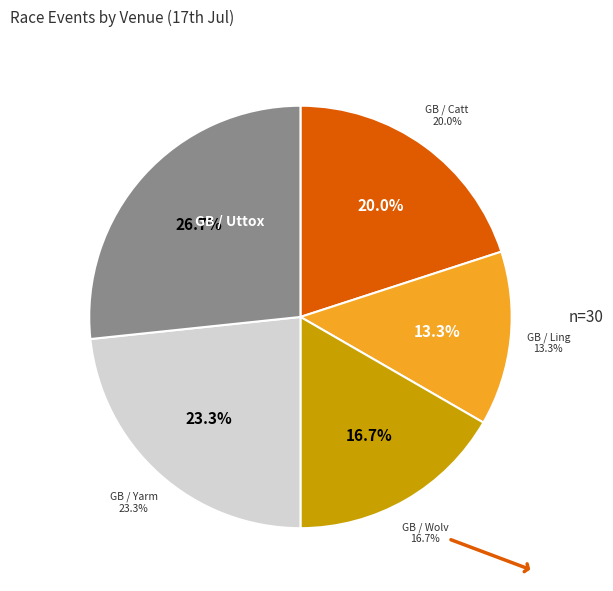

How many slices are in this pie chart?

5